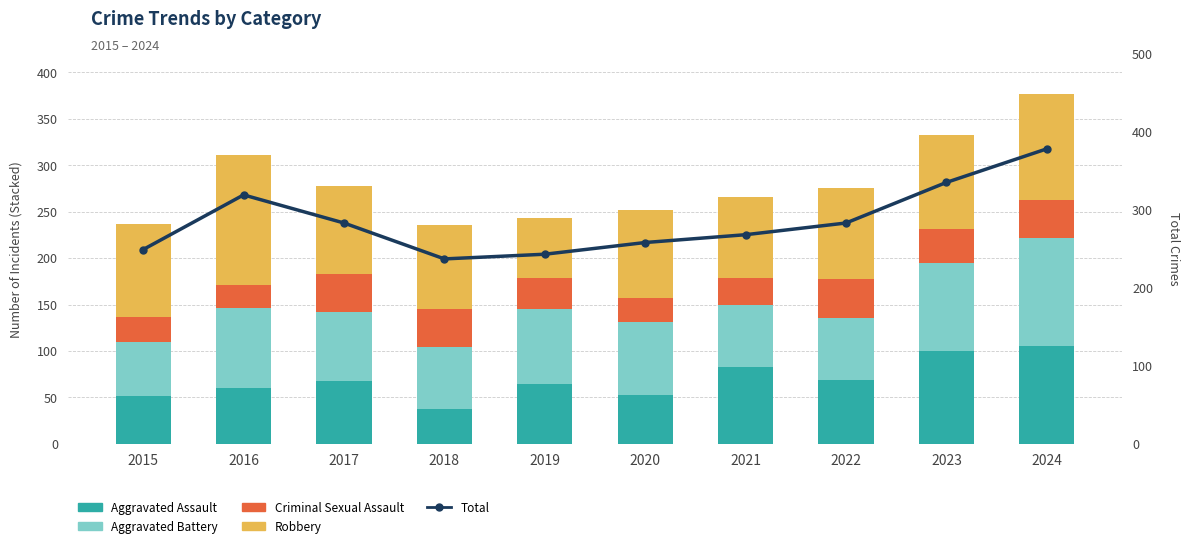

What is the sum of all Aggravated Assault values?

692